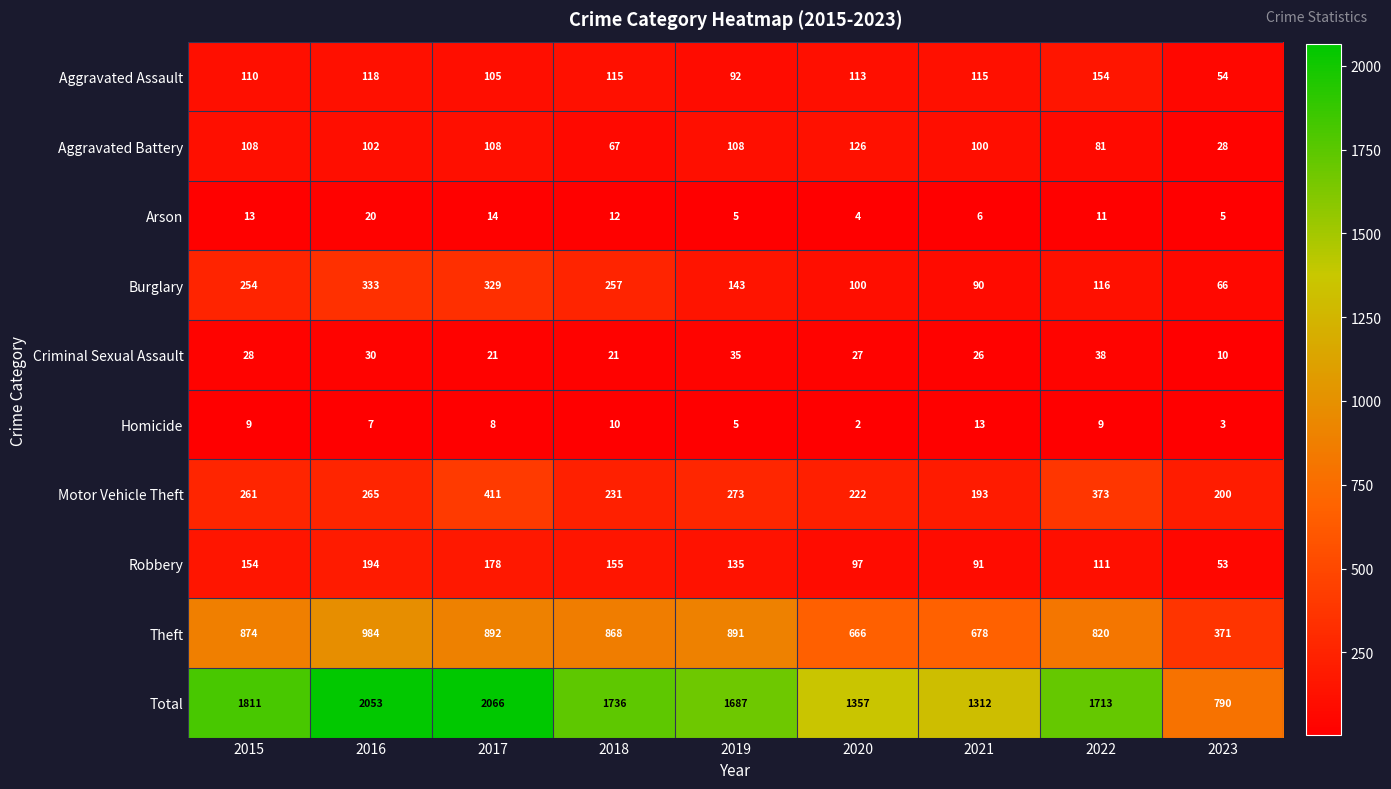

At which category does the chart reach its peak across all series?

2017